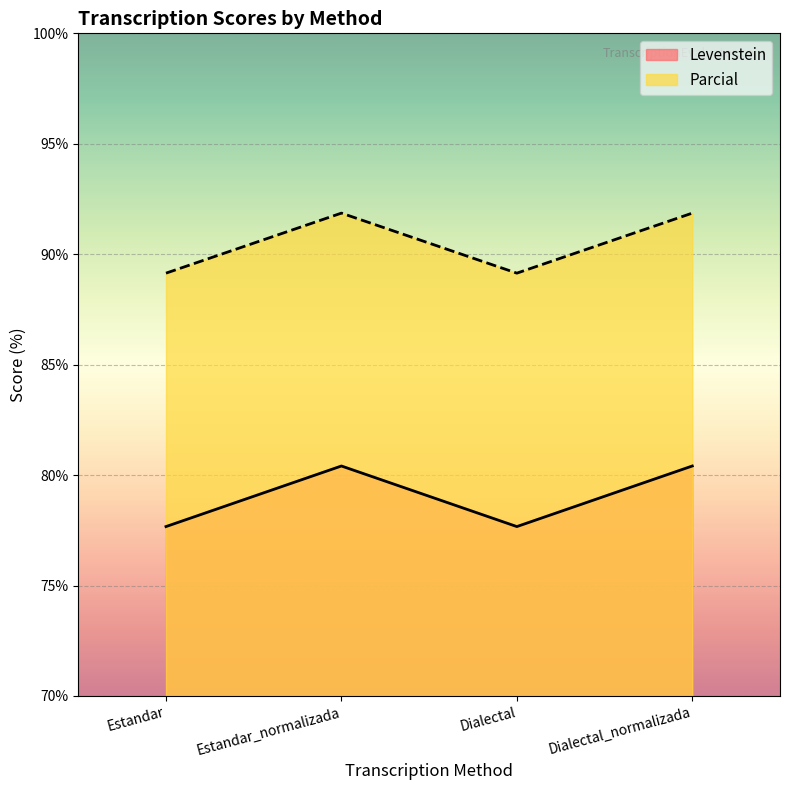

True or false: Parcial and Levenstein intersect in this chart.

False